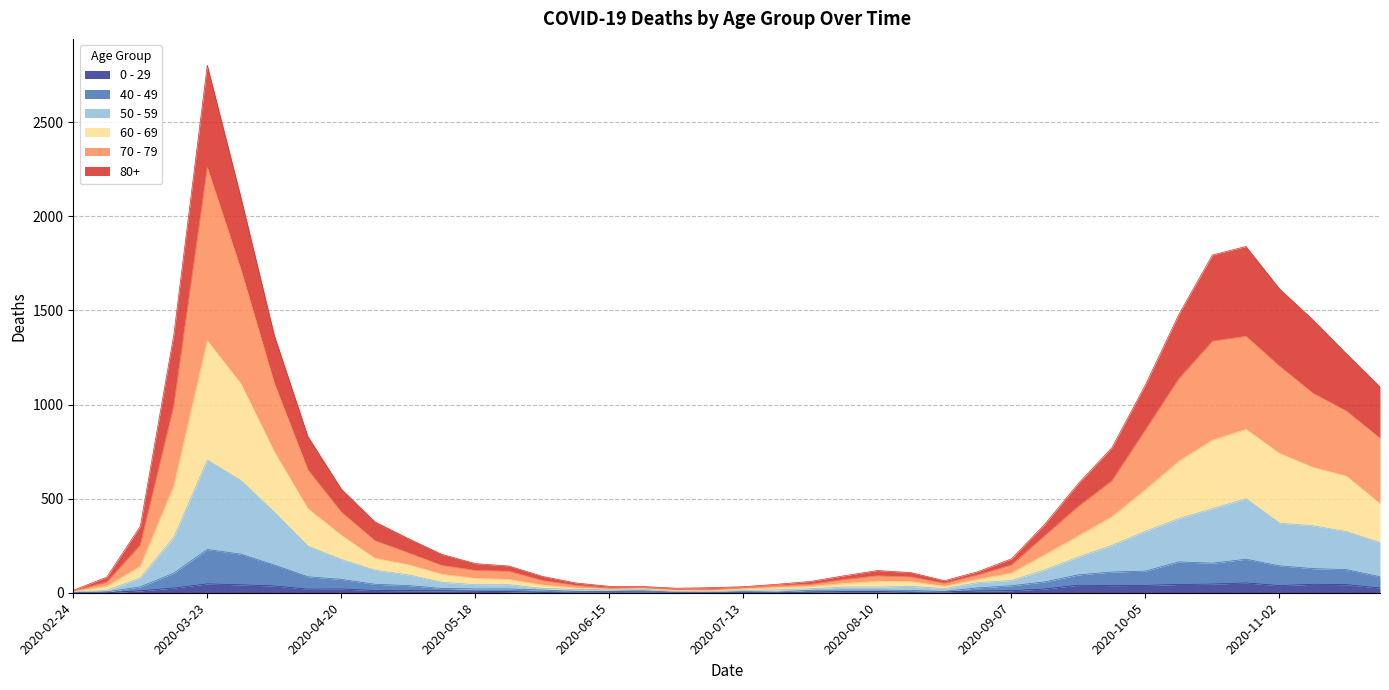

Reading right to left, list all the values displayed in this chart.

80+: 1094	1270	1450	1615	1840	1795	1480	1105	771	581	365	180	112	64	107	118	90	60	45	32	27	24	33	34	52	87	142	155	204	288	377	551	831	1368	2104	2803	1370	353	83	13
70 - 79: 821	965	1060	1204	1363	1337	1138	866	595	459	304	147	95	50	84	90	70	45	38	27	18	17	27	25	39	65	114	119	145	212	277	428	653	1113	1719	2259	993	253	56	10
60 - 69: 473	619	666	740	868	811	699	548	404	302	202	104	71	34	59	61	49	34	27	20	10	12	22	19	25	41	71	76	98	149	183	305	447	748	1111	1339	566	140	34	6
50 - 59: 267	325	356	370	500	447	394	327	252	190	122	65	54	22	34	30	30	21	15	12	7	6	19	16	17	23	43	43	56	95	120	177	248	428	597	705	294	79	12	4
40 - 49: 85	123	128	143	178	157	164	115	110	95	58	37	26	7	12	14	14	13	3	6	2	3	10	8	7	14	20	20	23	38	45	71	85	147	205	230	104	31	5	1
0 - 29: 25	43	45	38	52	46	44	39	38	40	20	11	9	5	2	6	6	3	1	2	1	2	5	6	4	2	6	8	10	11	12	20	19	36	42	47	25	10	0	1